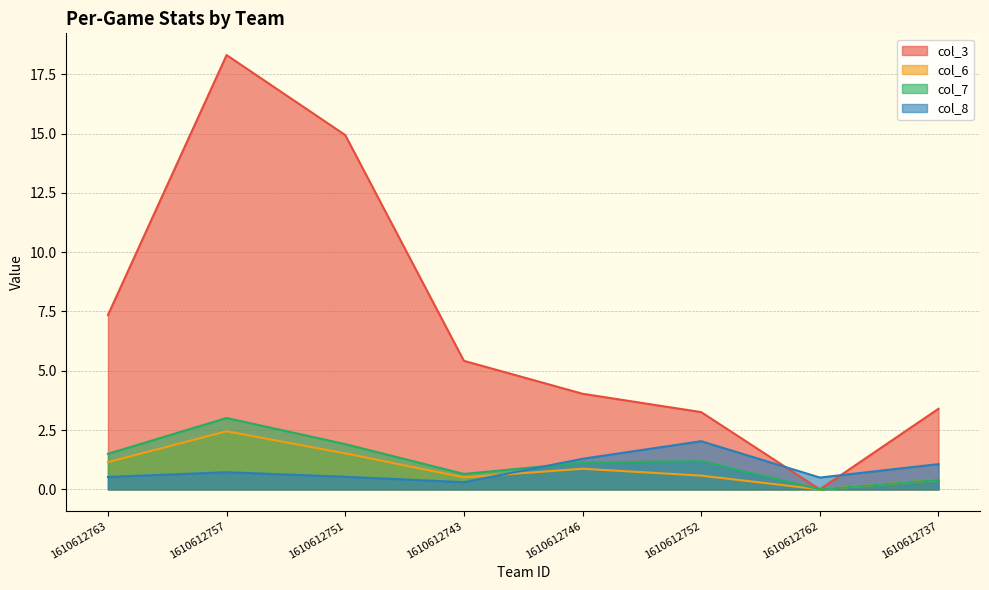

How many data points in col_7 are above 1?

5